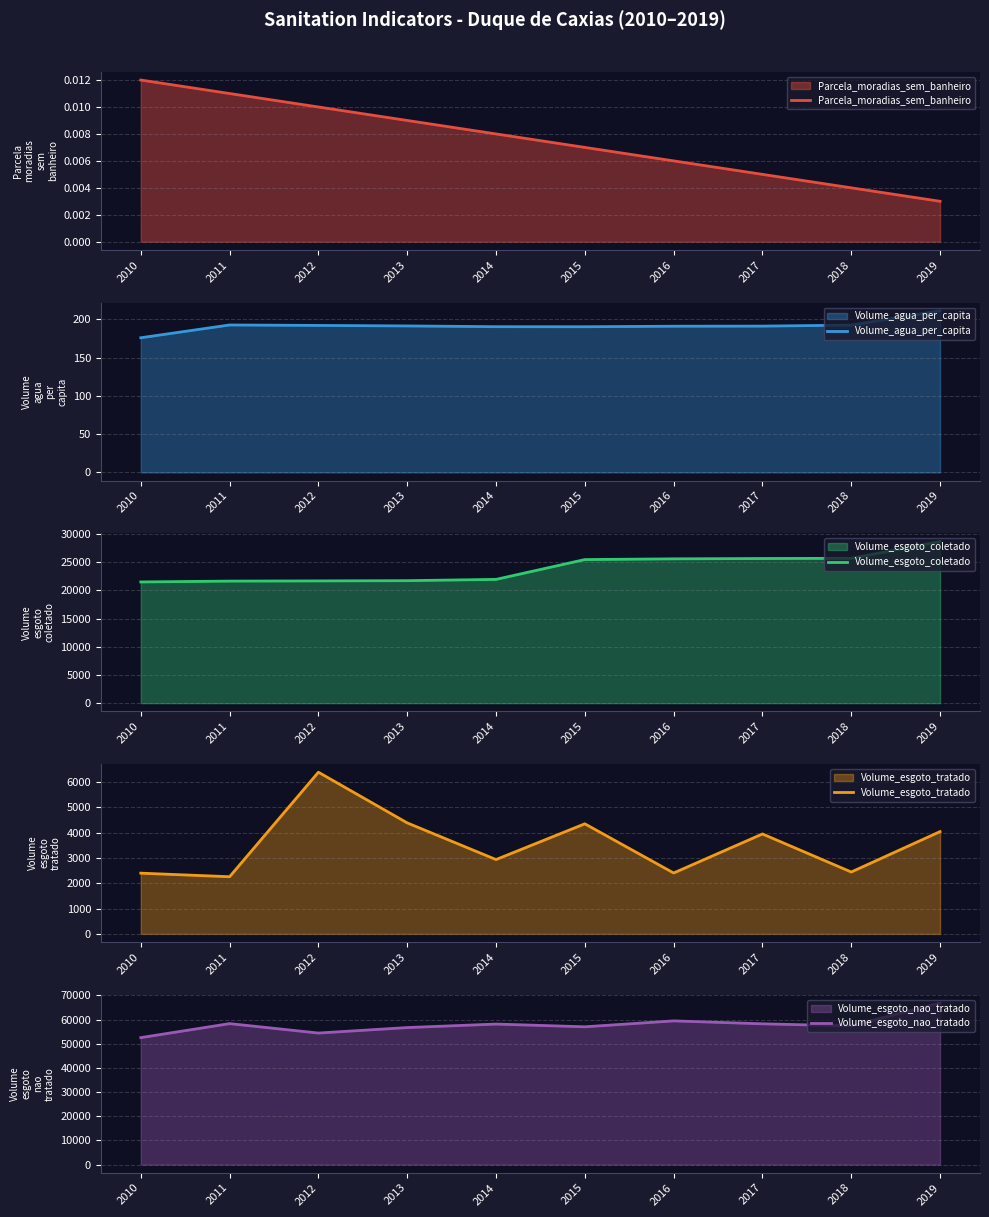

Does the chart have visible grid lines?

Yes